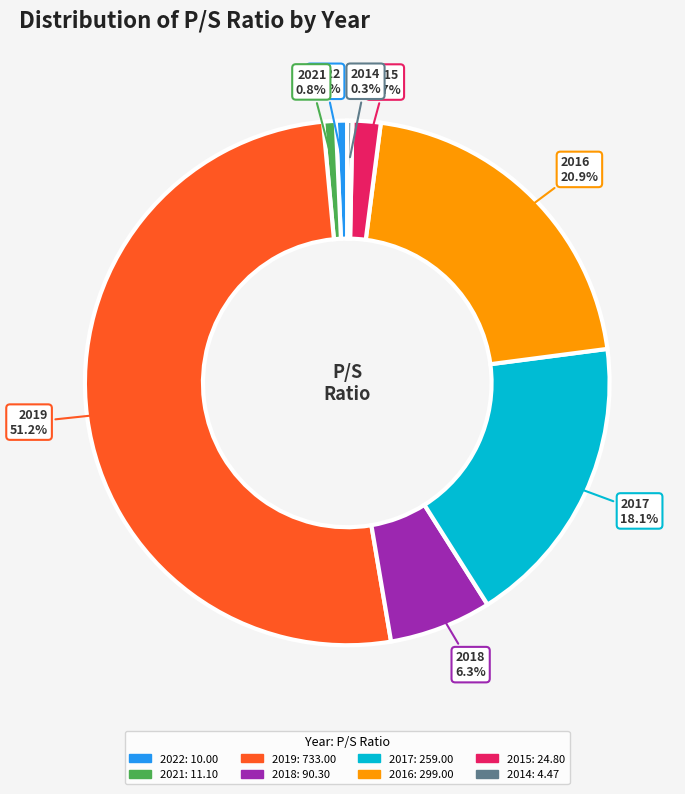

What is the ratio of the value at 2019 to the value at 2014?

164.0